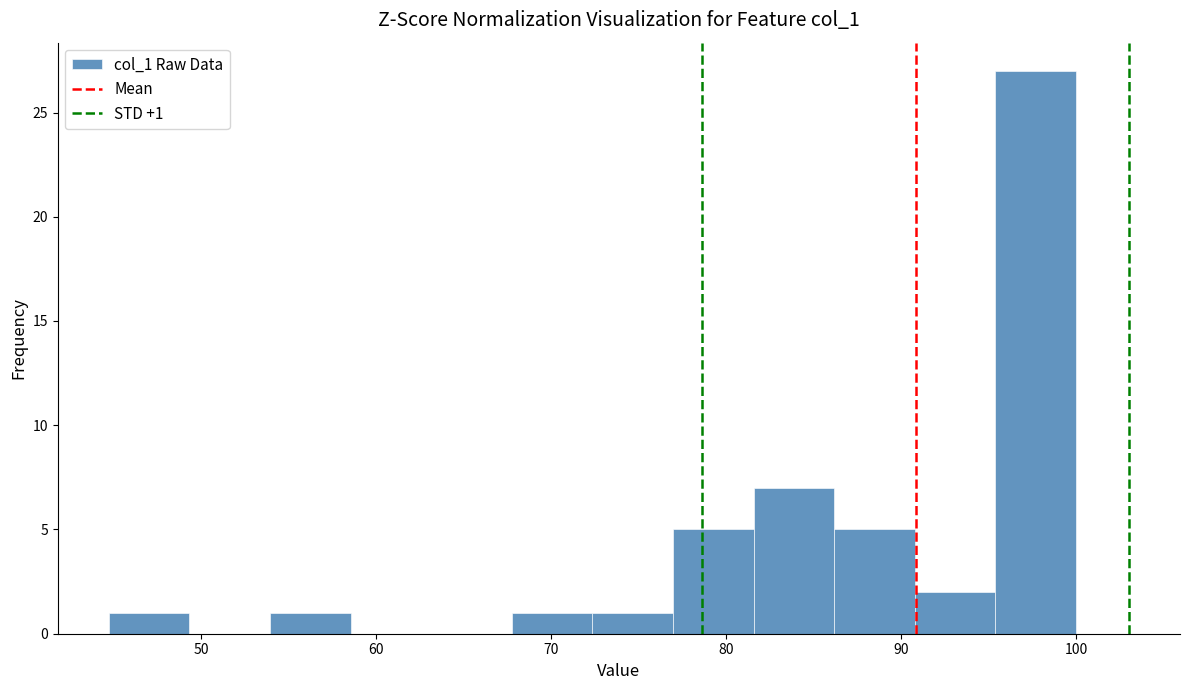

Over which range of the x-axis is the bar tallest?

95 to 100